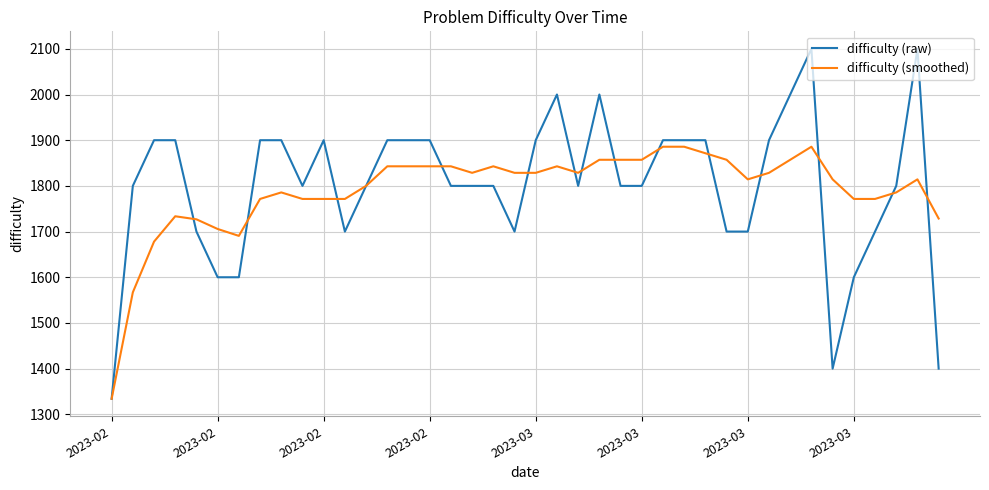

Which series has the widest spread of values?

difficulty (raw)